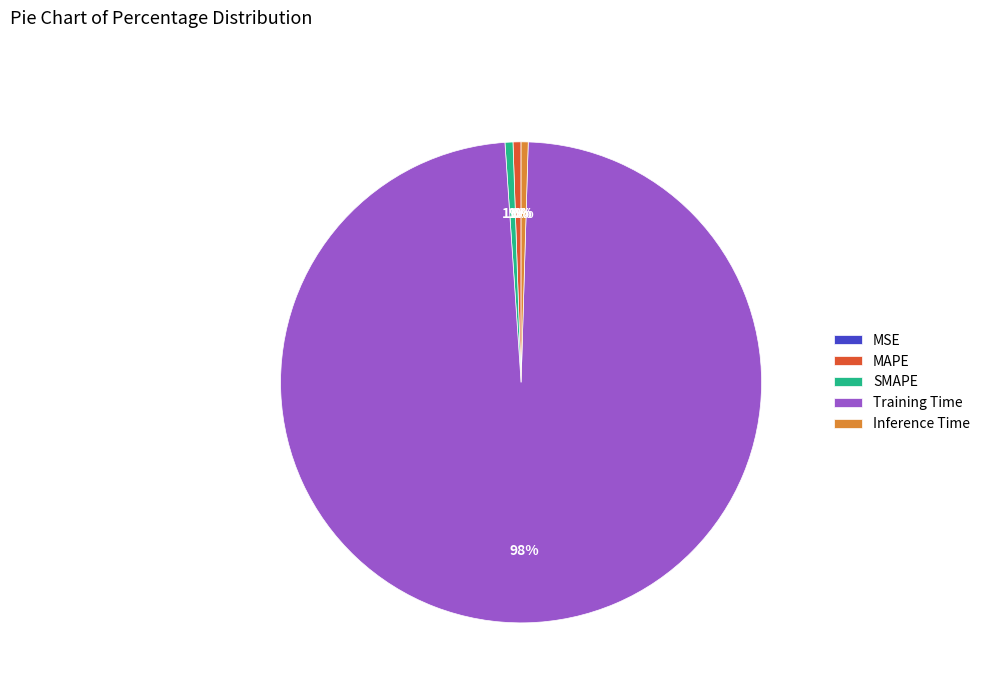

Combined, do MAPE and Training Time account for over 50%?

Yes